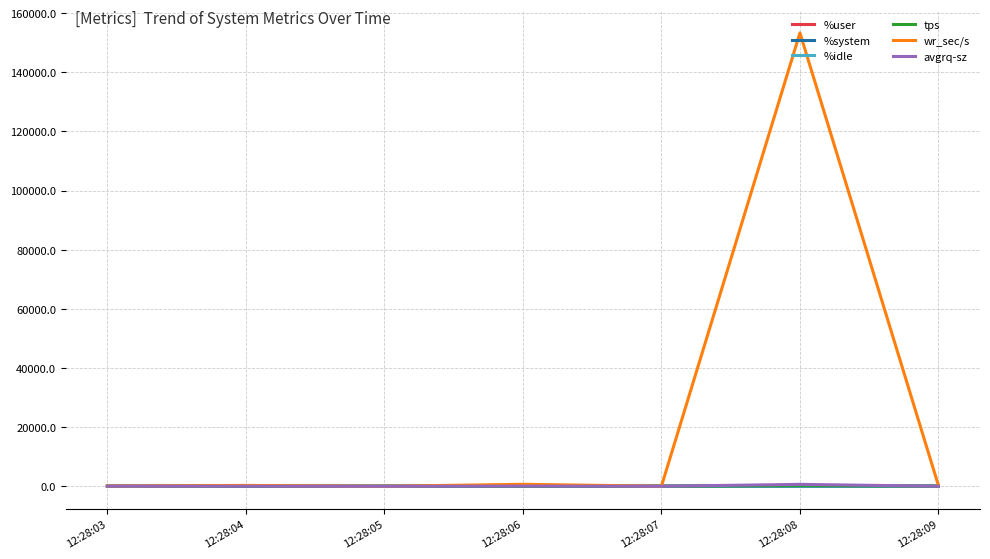

Which label corresponds to the largest value in the chart?

12:28:08